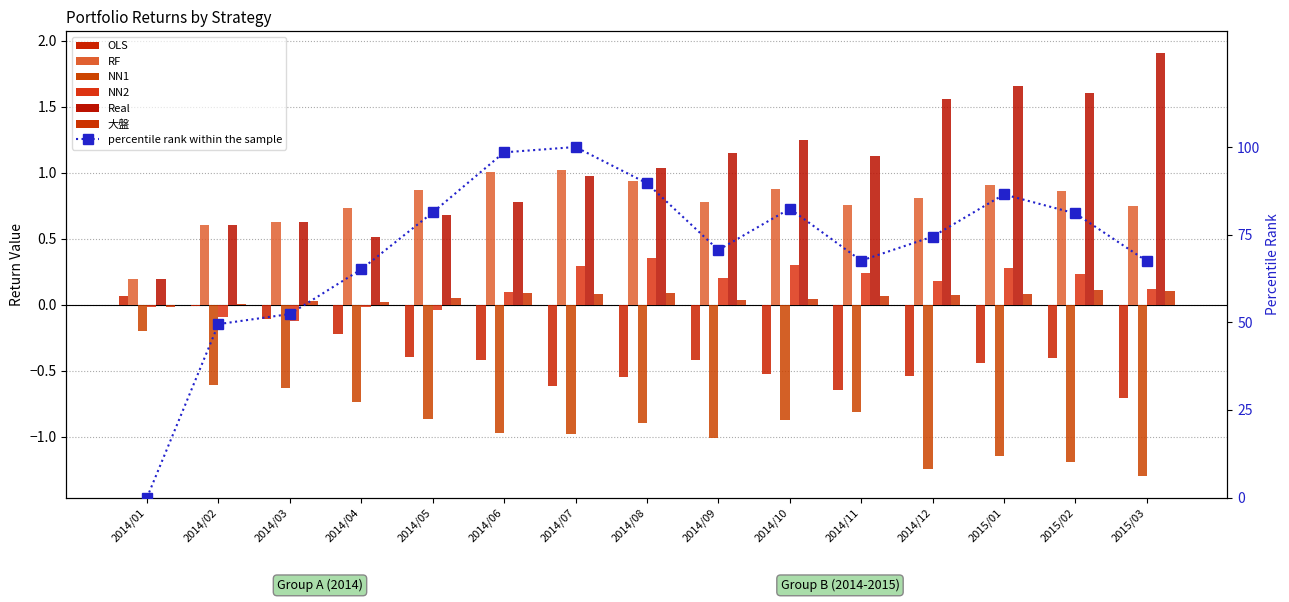

At which category is the sum across all series the highest?

2015/01